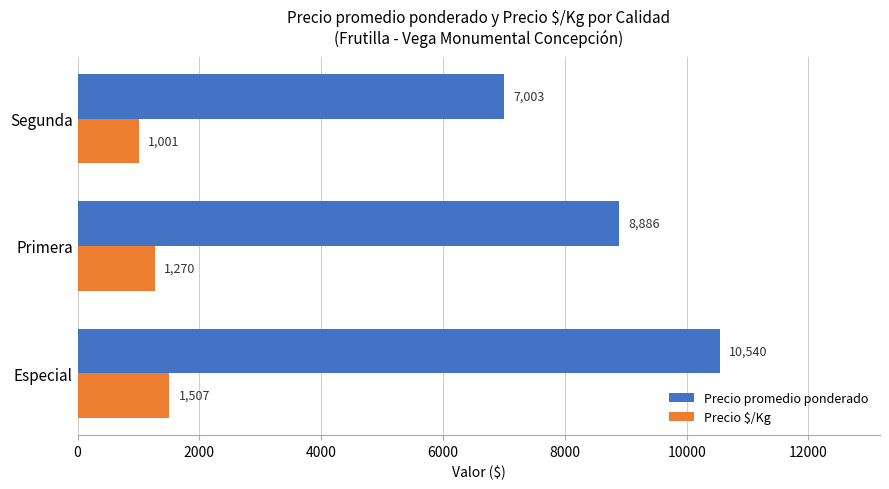

Where is Precio promedio ponderado nearest to the value 8771?

Primera